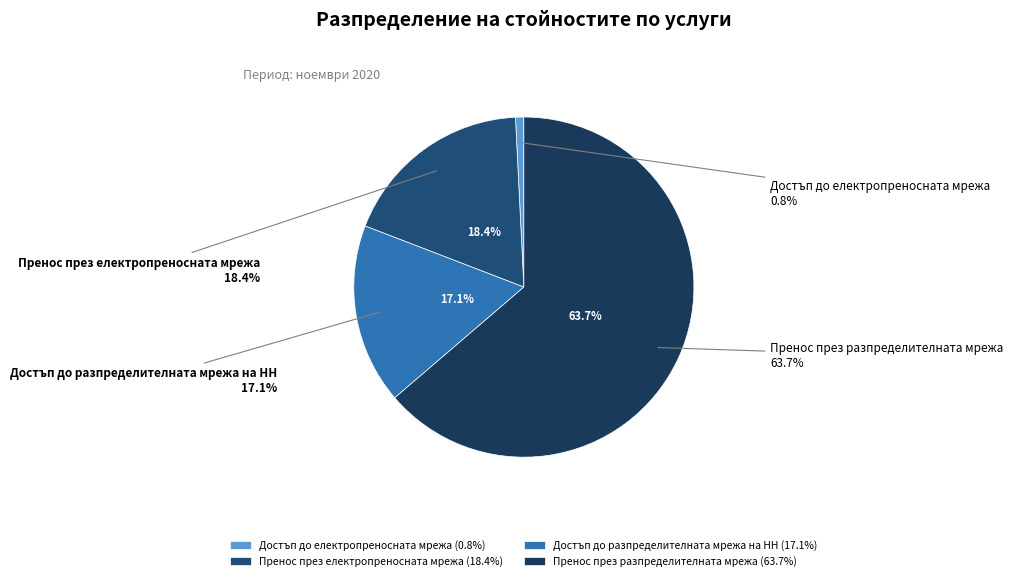

What percentage is the Достъп до електропреносната мрежа slice, to the nearest percent?

1%